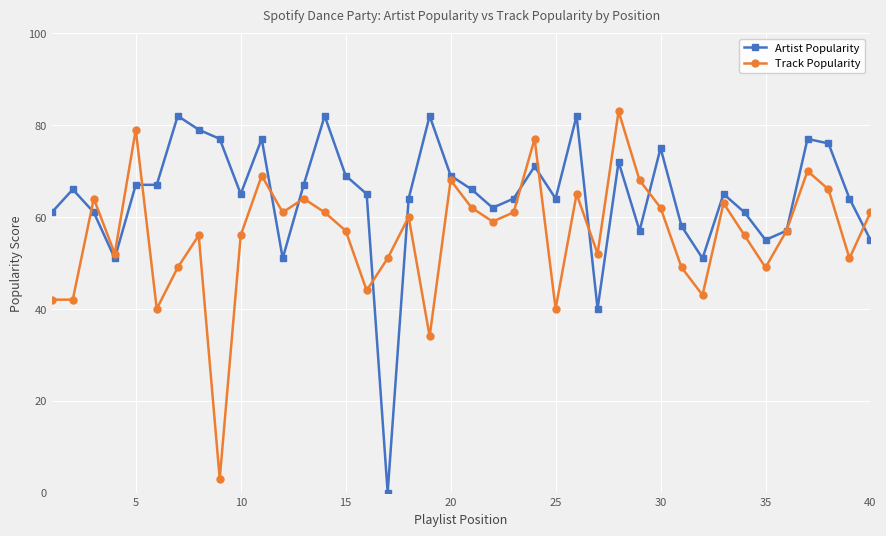

What is the maximum value for Track Popularity?

83